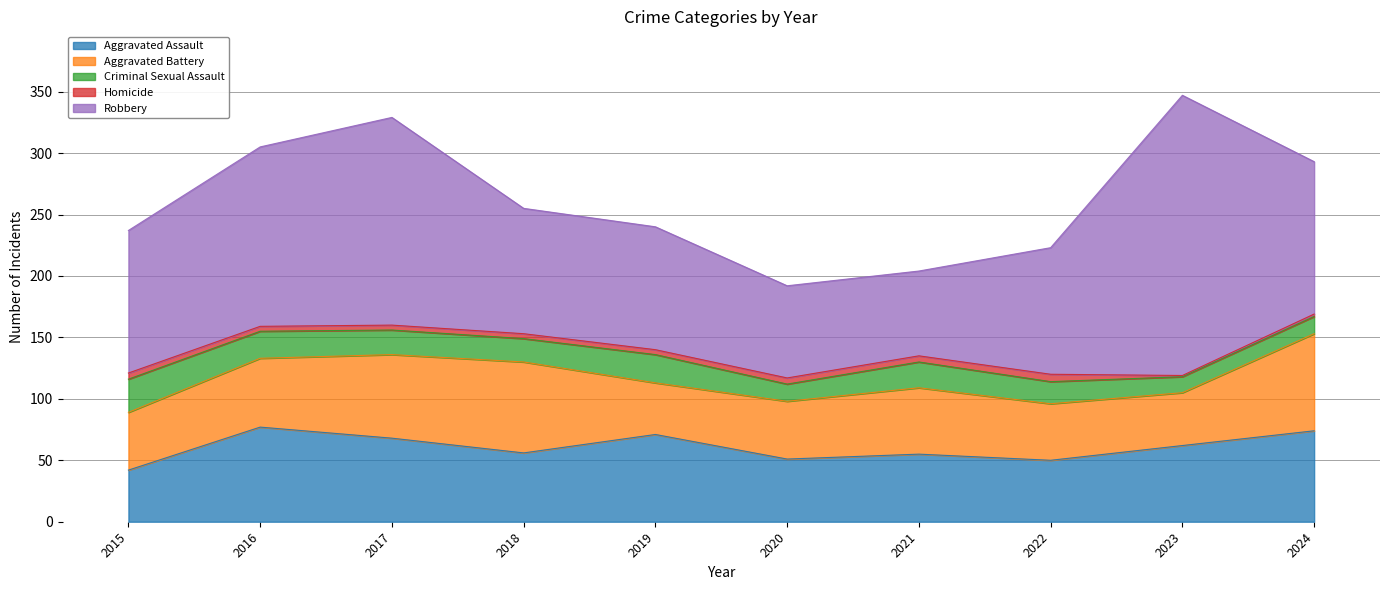

Which series has the largest total across all categories?

Robbery